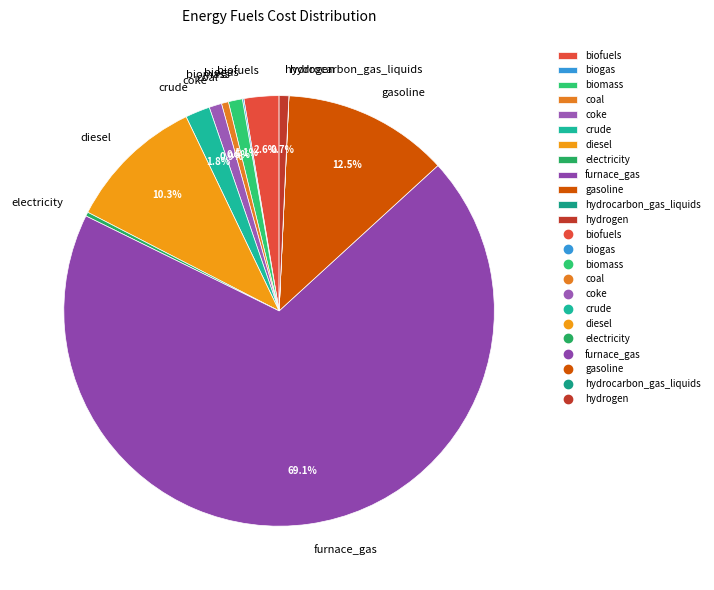

Which has a higher value, coal or biofuels?

biofuels